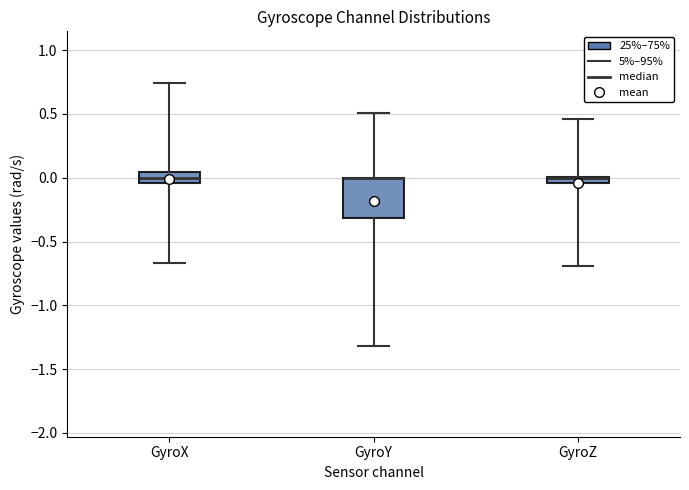

Which box is the tallest, from its lower edge to its upper edge?

GyroY